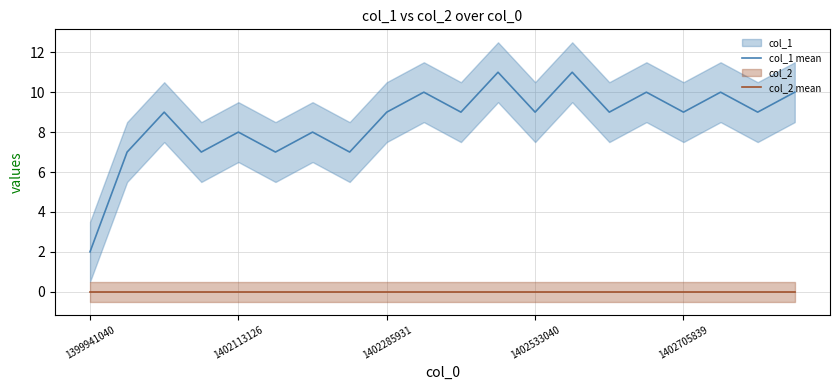

The col_2 mean series shows 0 at 18. True or false?

True